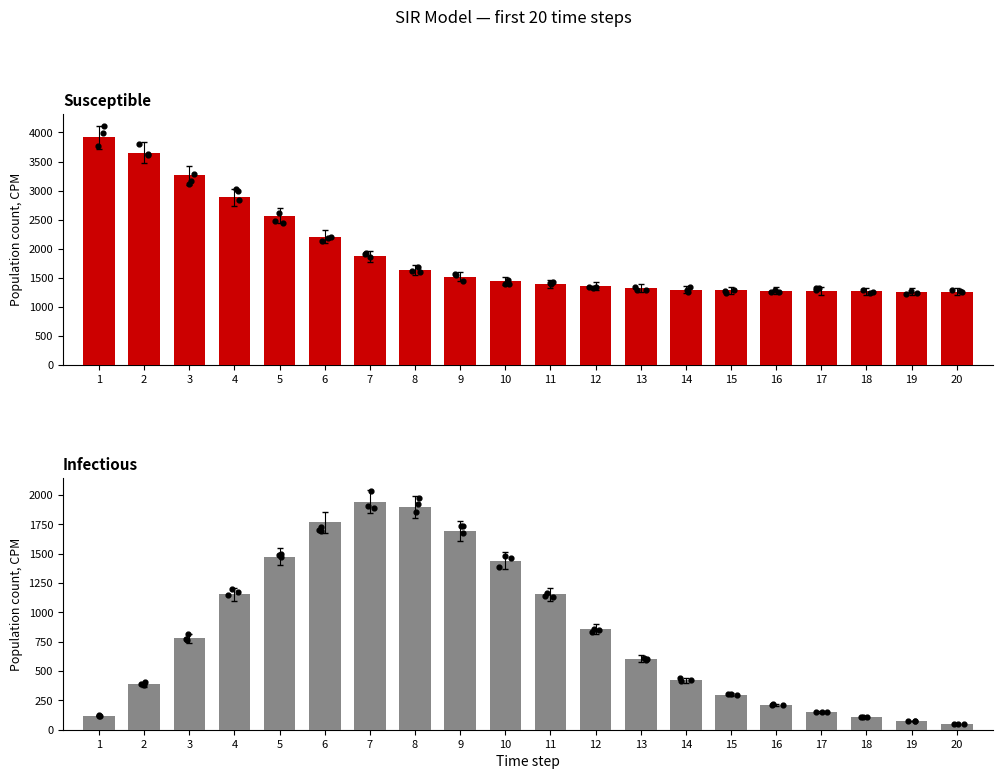

Which series contains the lowest Y value?

infectious